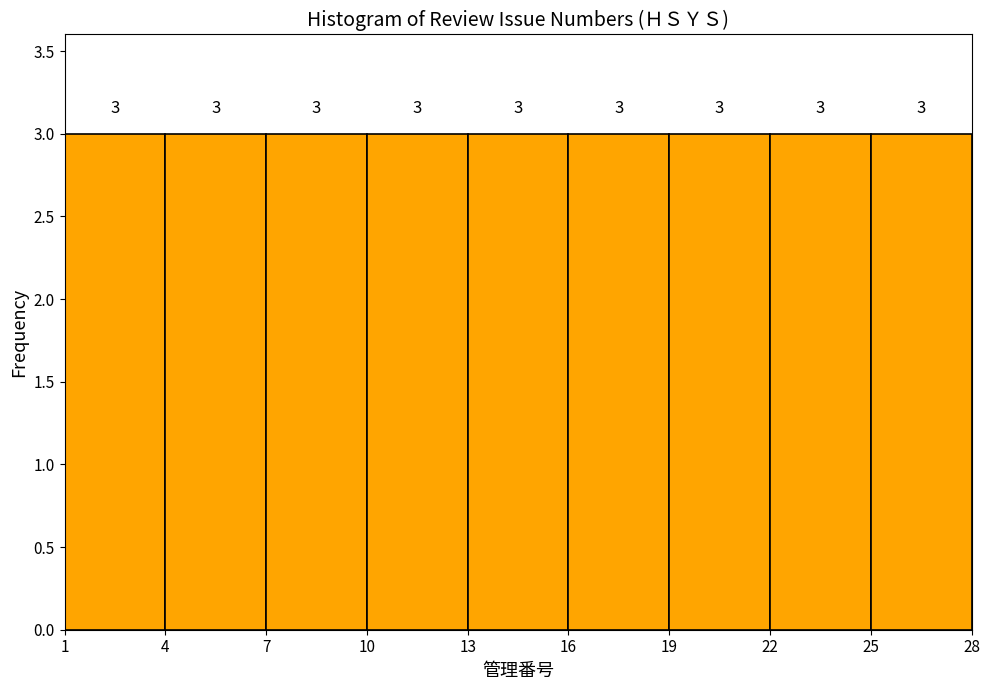

How tall is the bar that spans 13 to 16 on the x-axis?

3